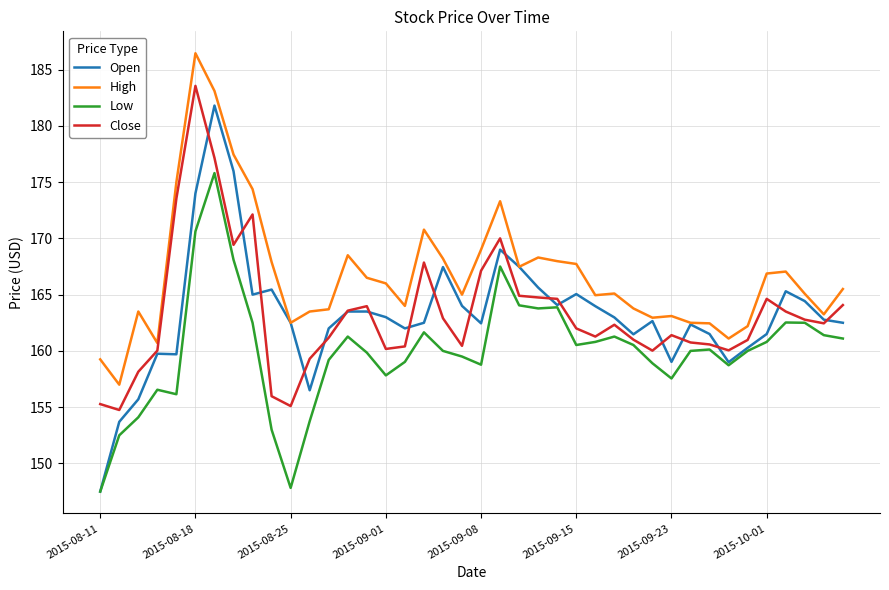

Which series has the largest total across all categories?

High